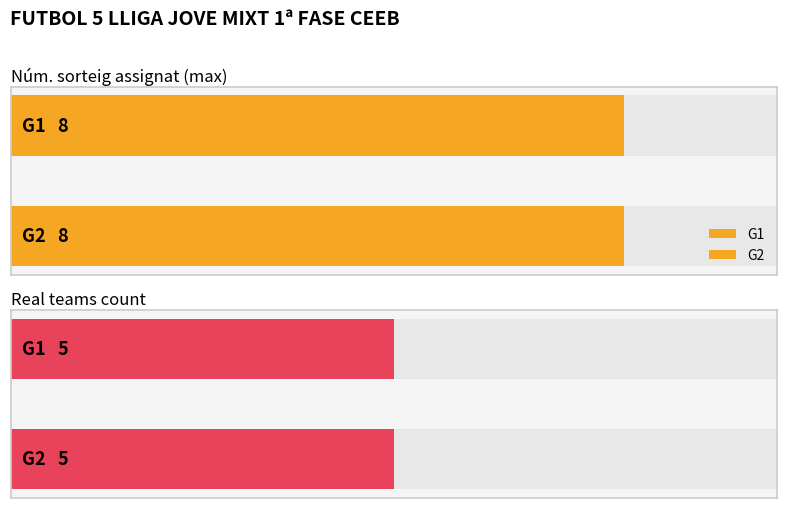

Is it true that G2 equals 8 at 7?

True